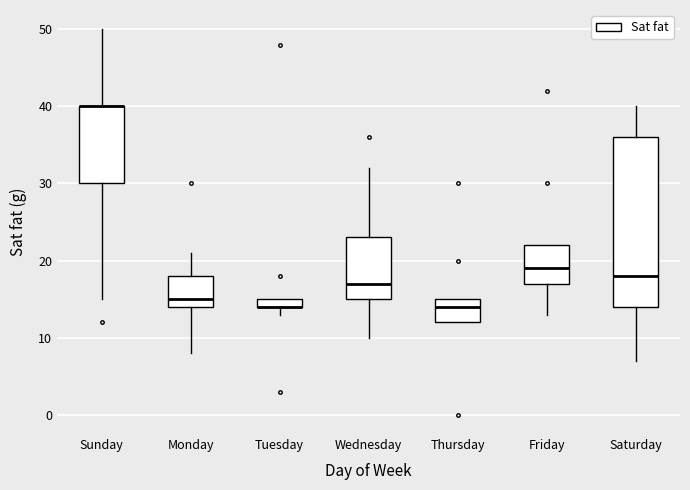

Comparing the boxes themselves (not the whiskers), which one is the tallest?

Saturday